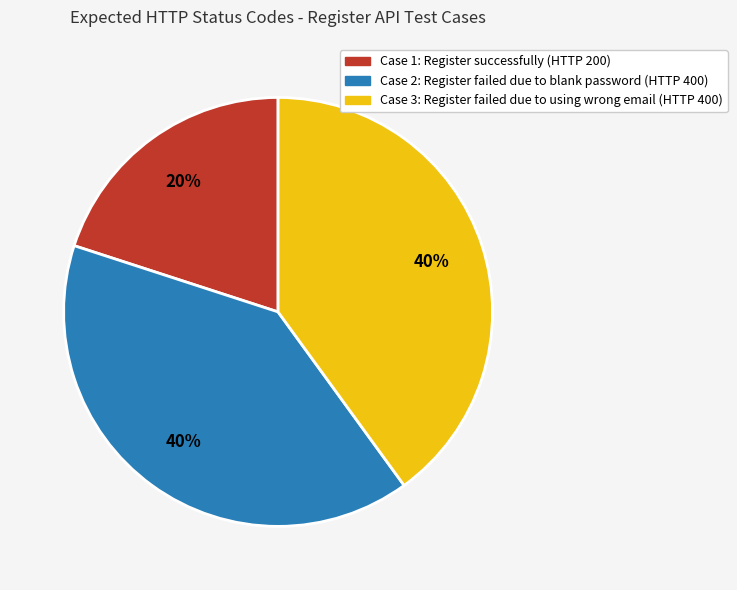

How many slices are in this pie chart?

3